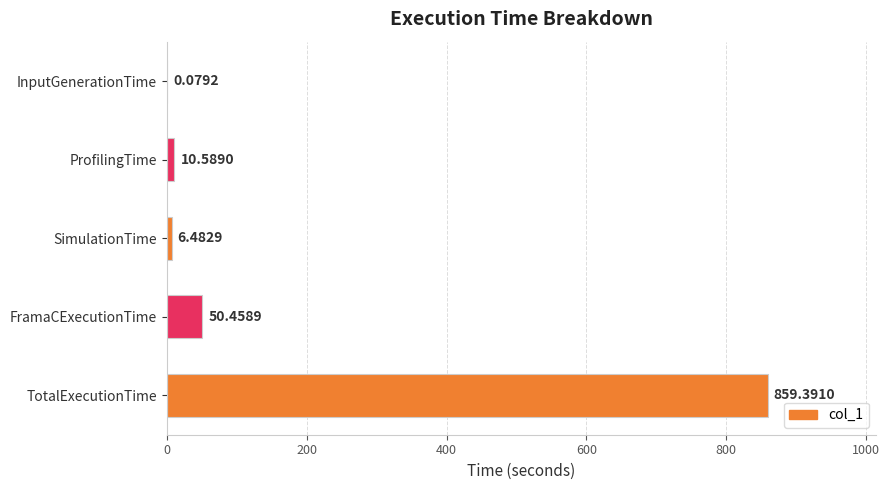

Which category has the highest value across all series?

TotalExecutionTime